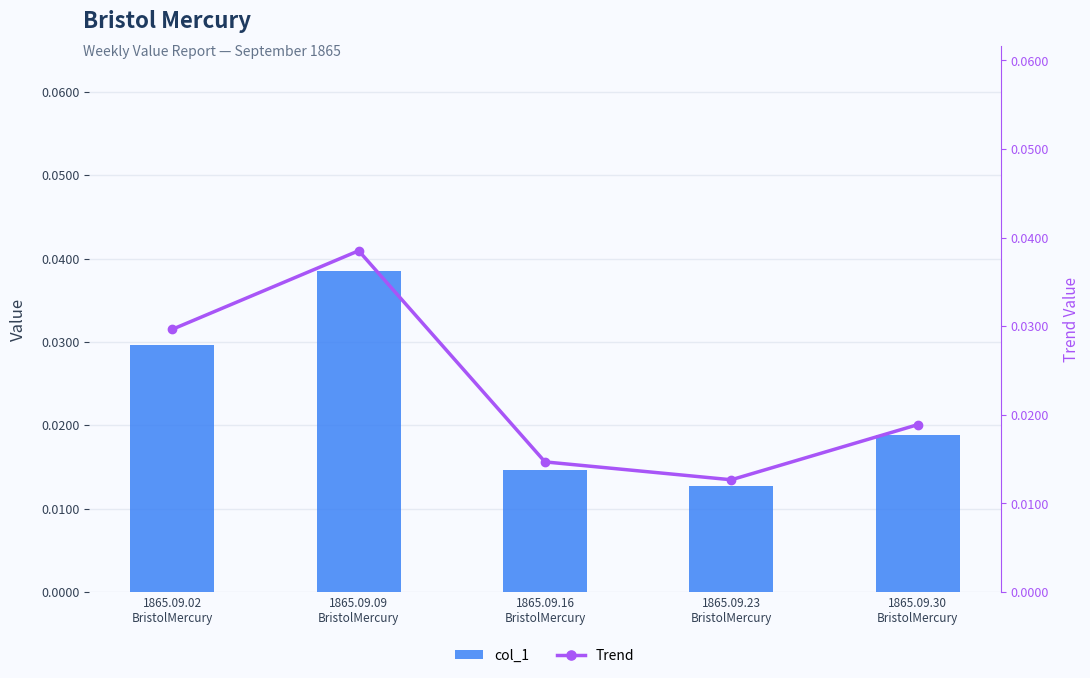

How many Trend values are between 0 and 1?

5